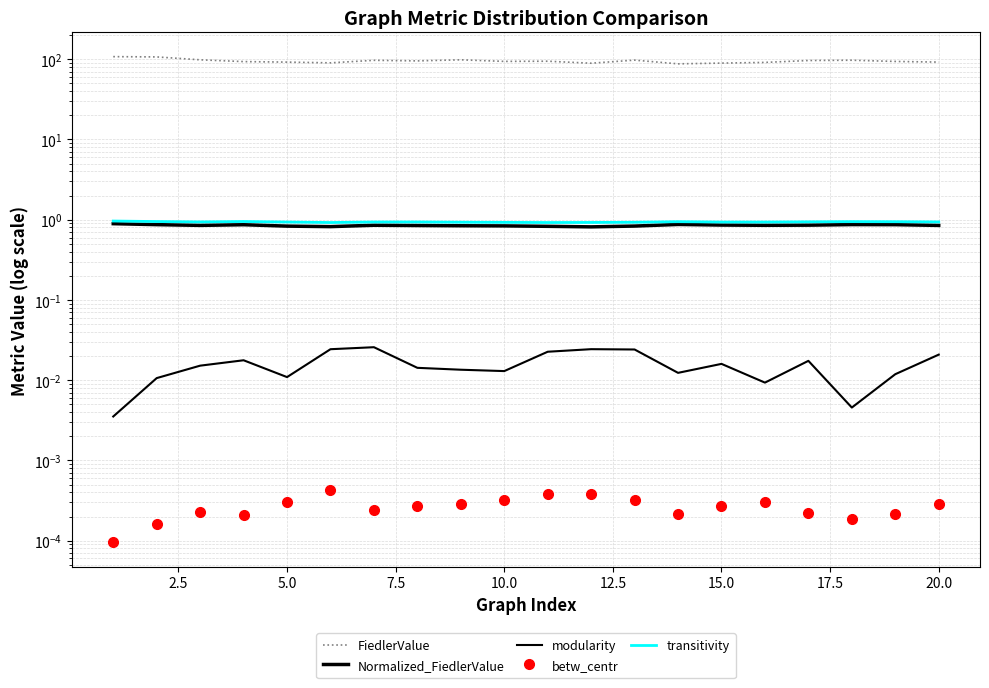

What are all the series names shown in the legend?

FiedlerValue, Normalized_FiedlerValue, modularity, betw_centr, transitivity